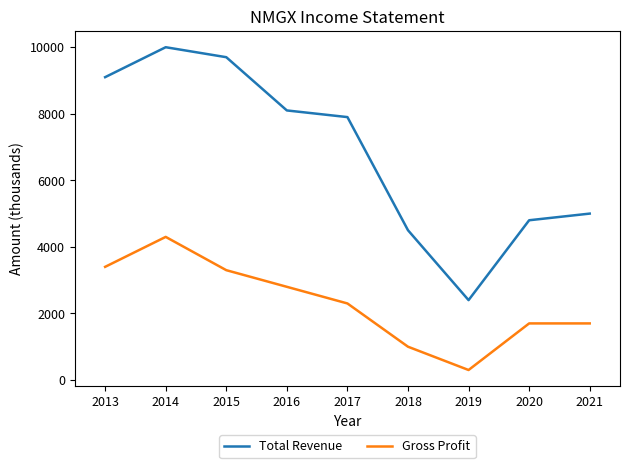

How many lines are shown in the chart?

2